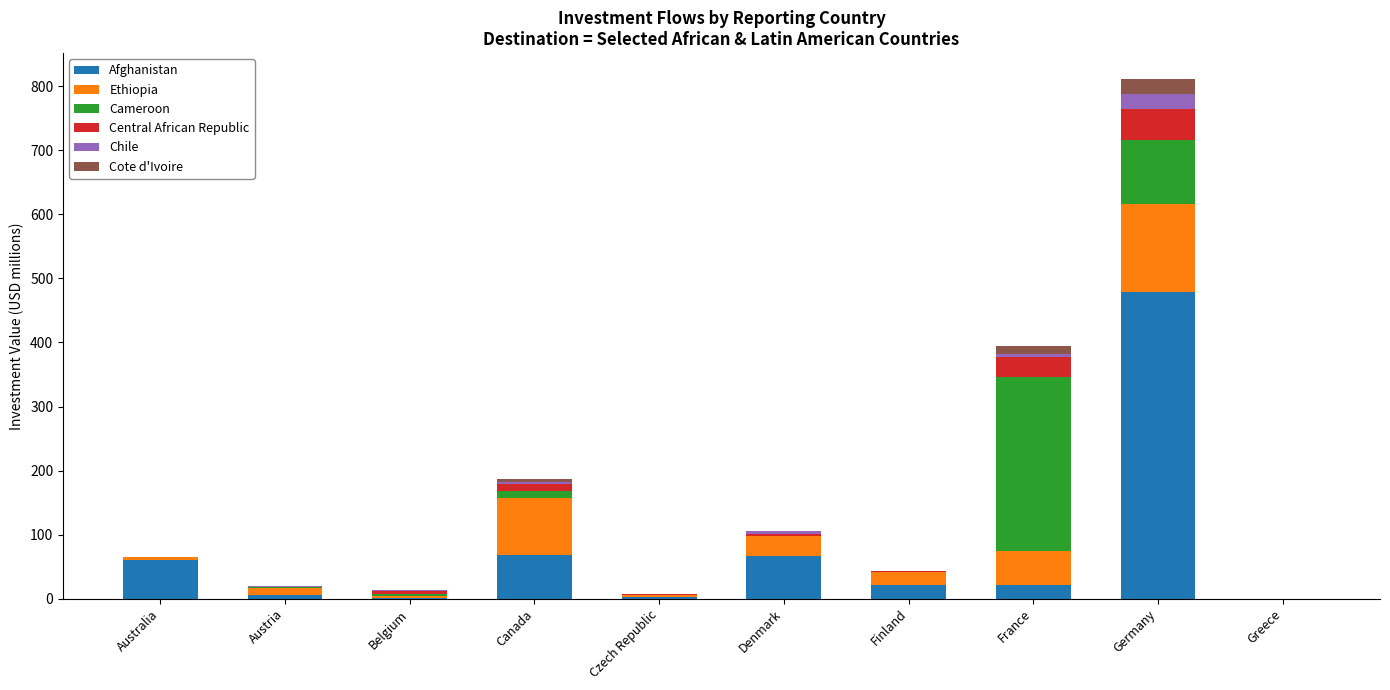

What are all the series names shown in the legend?

Afghanistan, Ethiopia, Cameroon, Central African Republic, Chile, Cote d'Ivoire